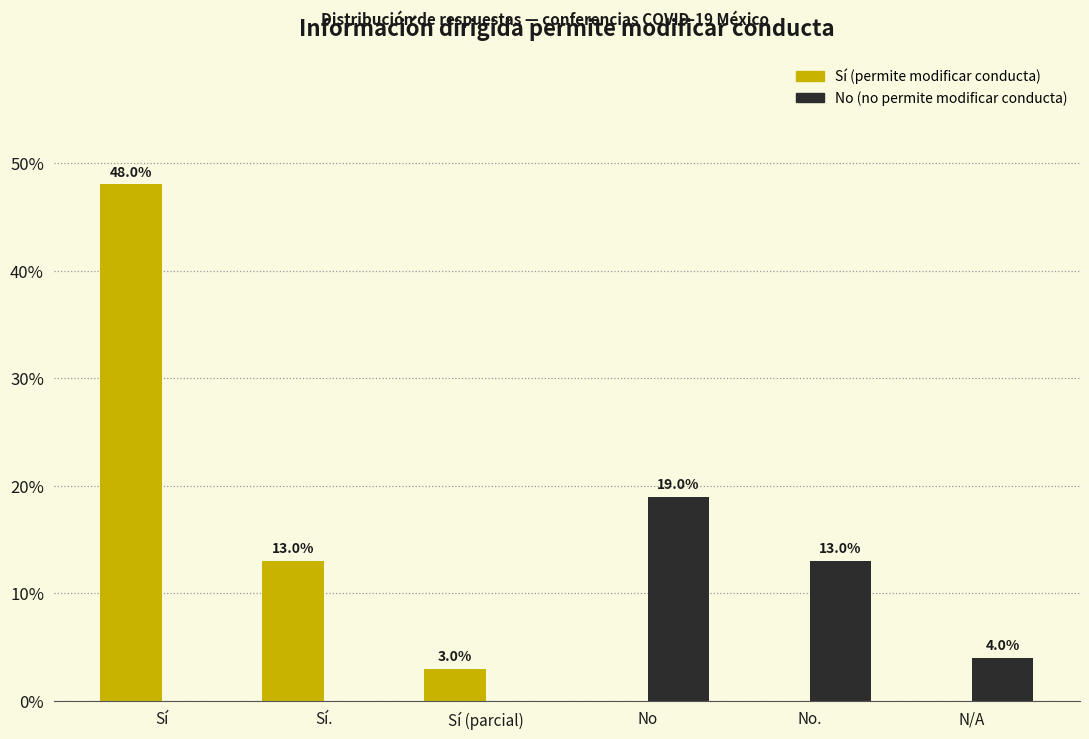

What are all the series names shown in the legend?

Sí (permite modificar conducta), No (no permite modificar conducta)